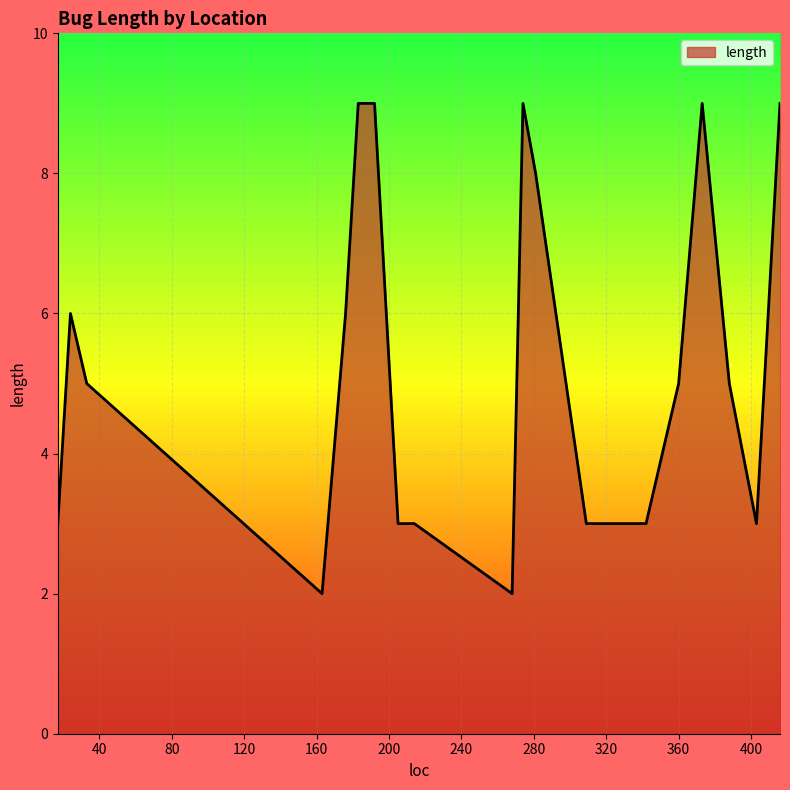

What is the difference between the maximum and minimum values?

7